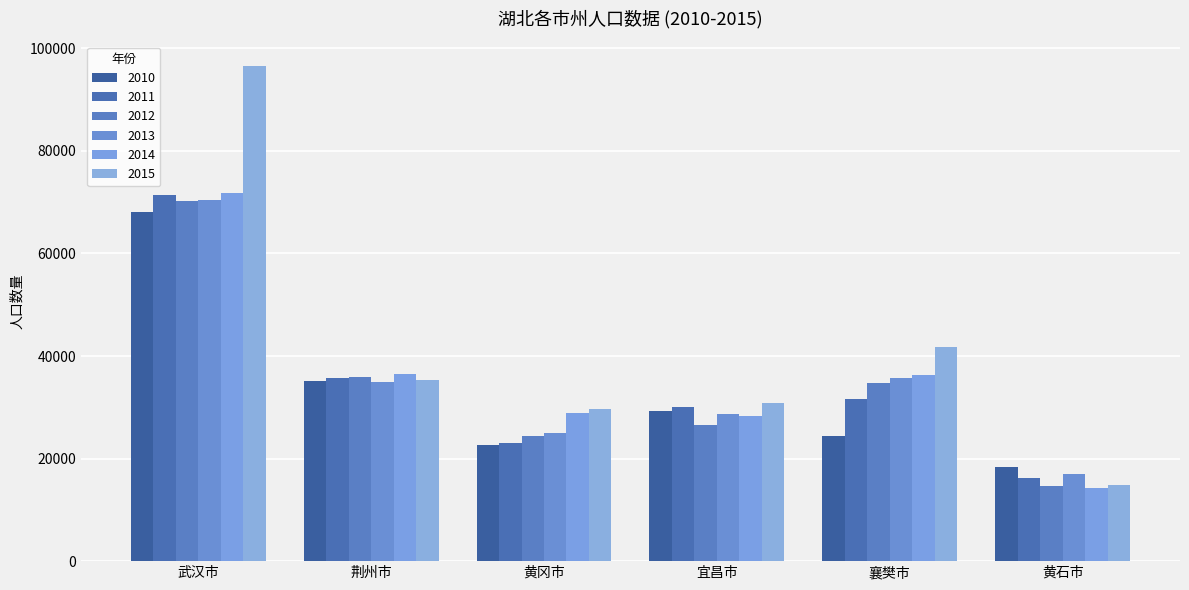

Which series has the largest range (max minus min)?

2015